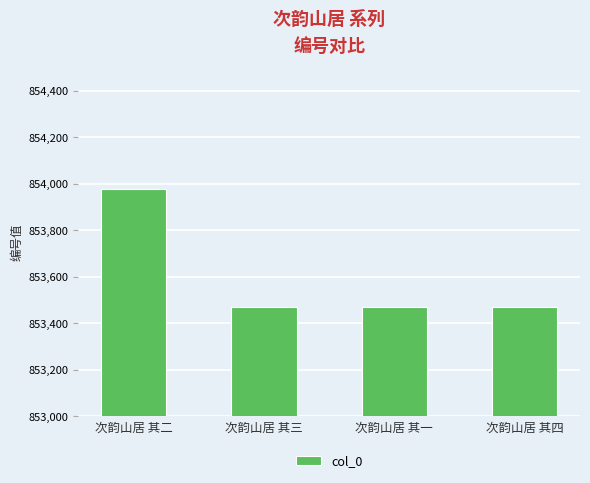

How many data points does each series have?

4